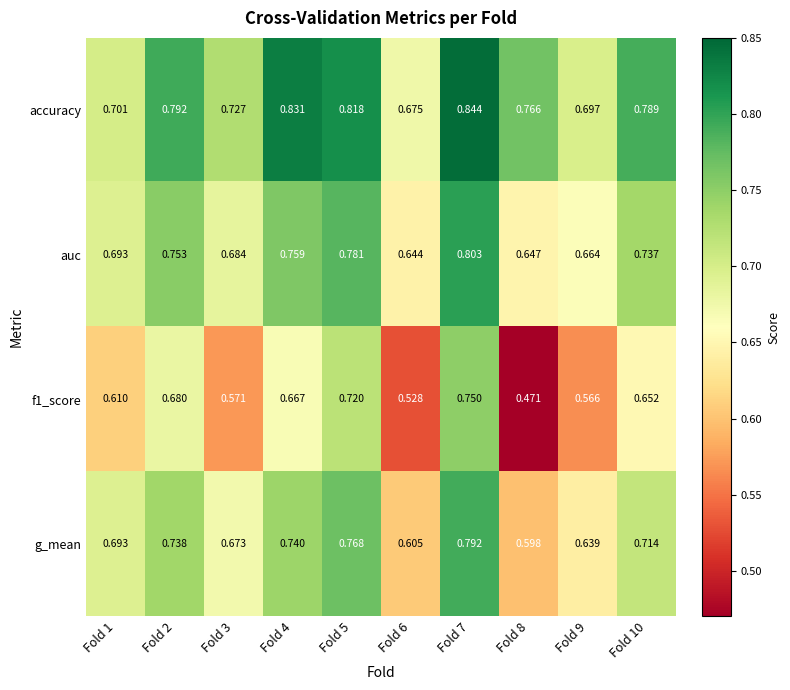

Is the value of f1_score at Fold 10 greater than the value of g_mean at Fold 6?

Yes